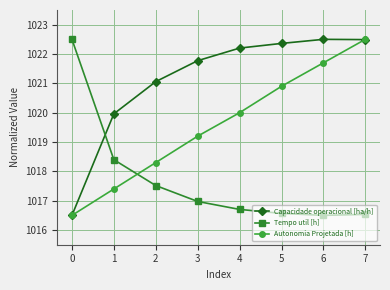

Reading left to right, extract all data points from this chart.

Capacidade operacional [ha/h]: 1016.5	1020.0	1021.1	1021.8	1022.2	1022.4	1022.5	1022.5
Tempo util [h]: 1022.5	1018.4	1017.5	1017.0	1016.7	1016.6	1016.5	1016.5
Autonomia Projetada [h]: 1016.5	1017.4	1018.3	1019.2	1020.0	1020.9	1021.7	1022.5